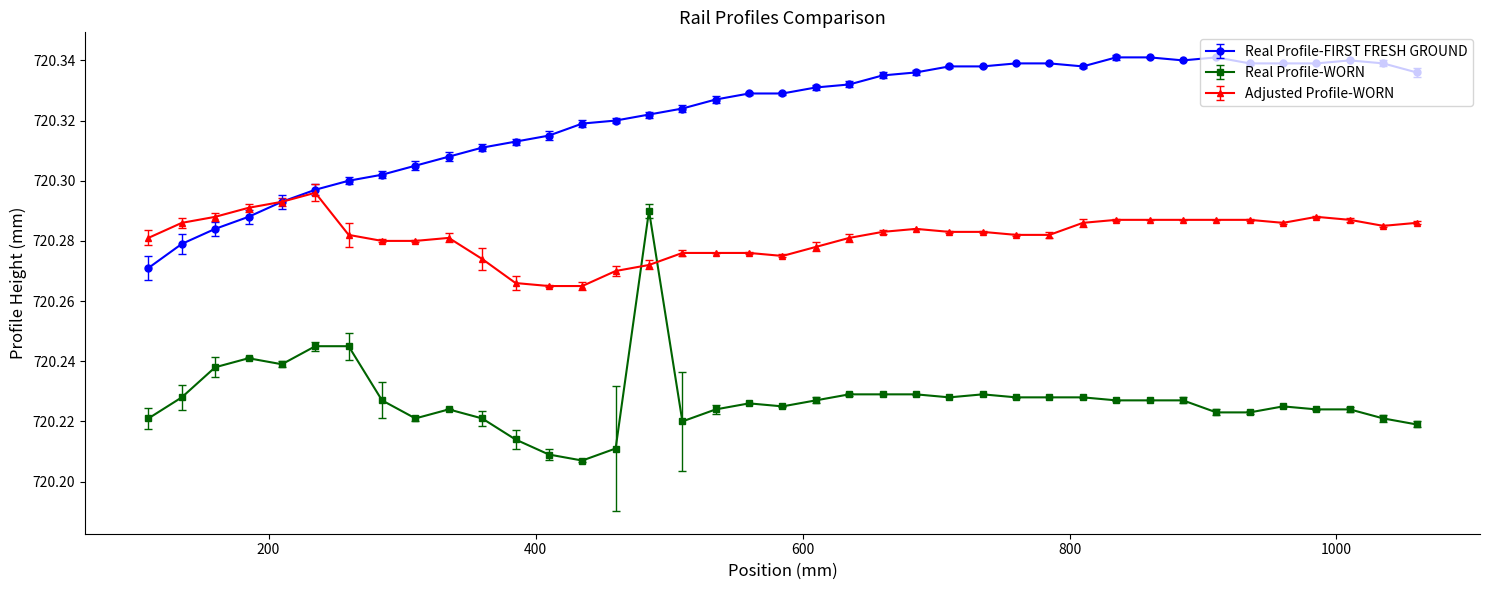

How many lines are shown in the chart?

3